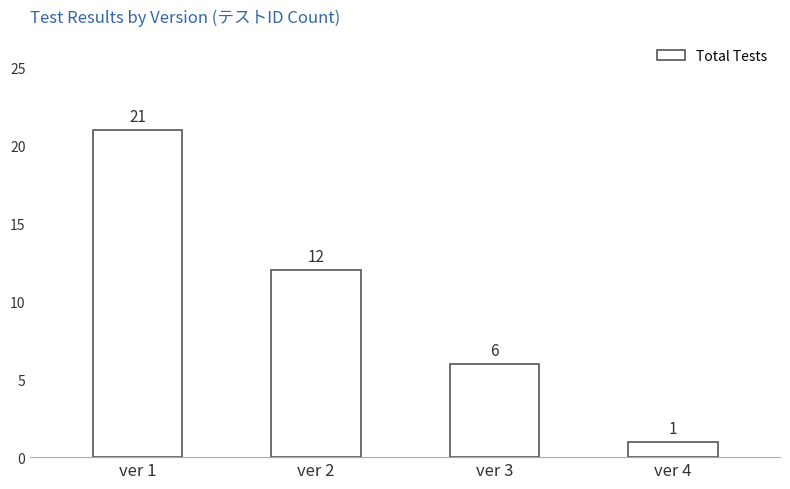

Read the value at ver 3, to the nearest 5.

5